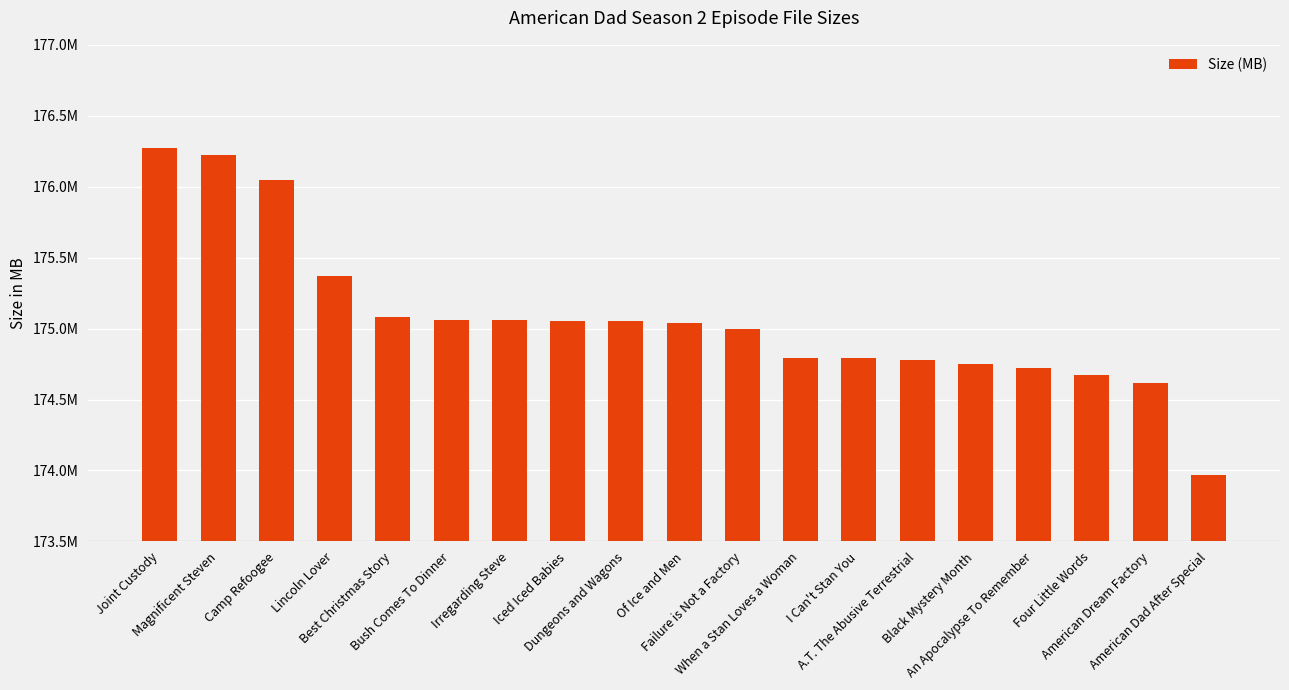

Reading right to left, what are all the values shown in this chart?

American Dad After Special=174.0	American Dream Factory=174.6	Four Little Words=174.7	An Apocalypse To Remember=174.7	Black Mystery Month=174.8	A.T. The Abusive Terrestrial=174.8	I Can't Stan You=174.8	When a Stan Loves a Woman=174.8	Failure is Not a Factory=175.0	Of Ice and Men=175.0	Dungeons and Wagons=175.1	Iced Iced Babies=175.1	Irregarding Steve=175.1	Bush Comes To Dinner=175.1	Best Christmas Story=175.1	Lincoln Lover=175.4	Camp Refoogee=176.1	Magnificent Steven=176.2	Joint Custody=176.3